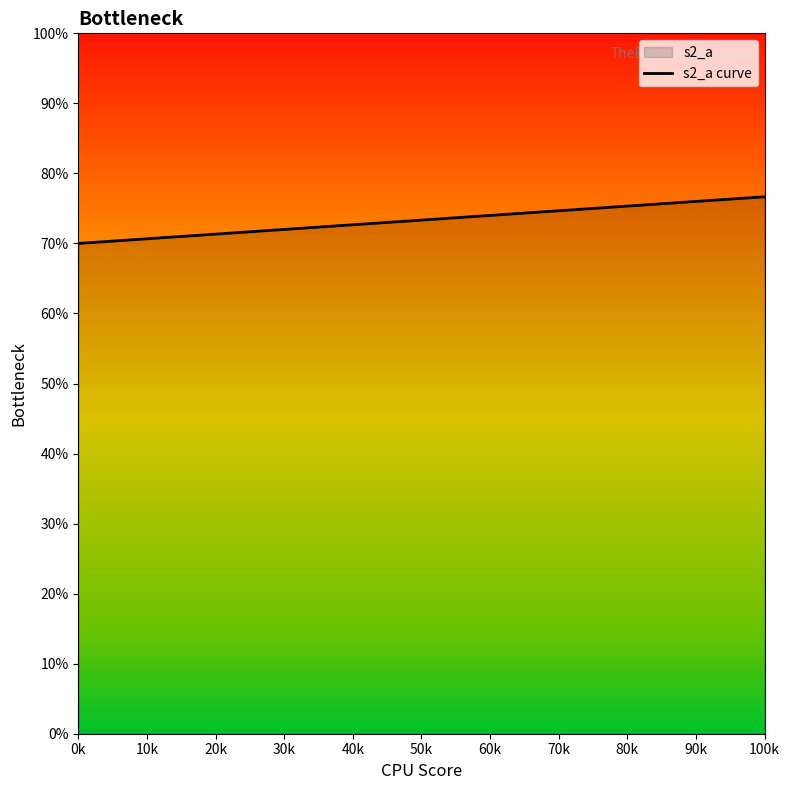

Count the values in the range 70 to 76.

2